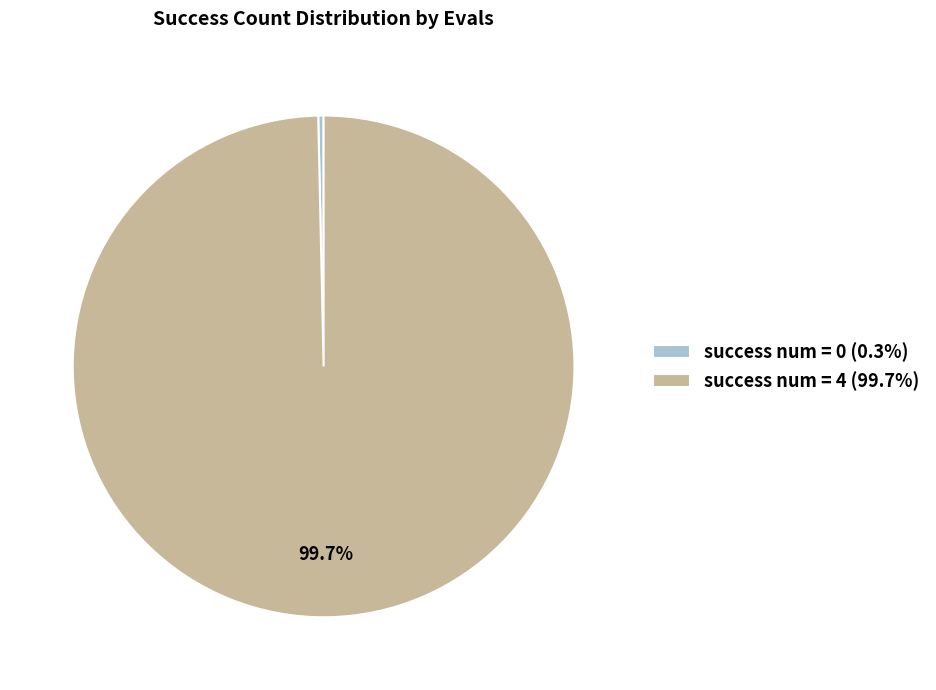

How many slices are in this pie chart?

2